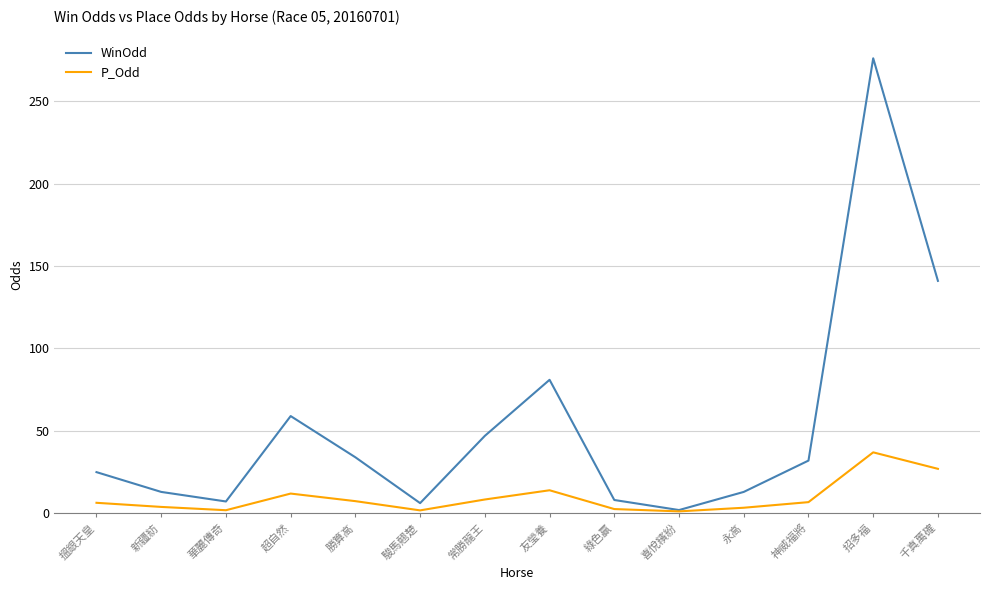

Where does the WinOdd series first go above 32?

超自然